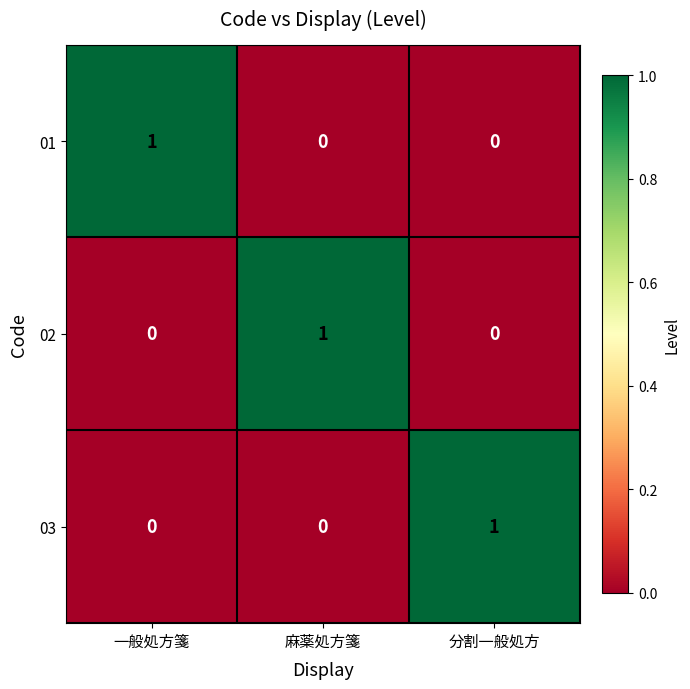

At how many categories does at least one series exceed 0?

3